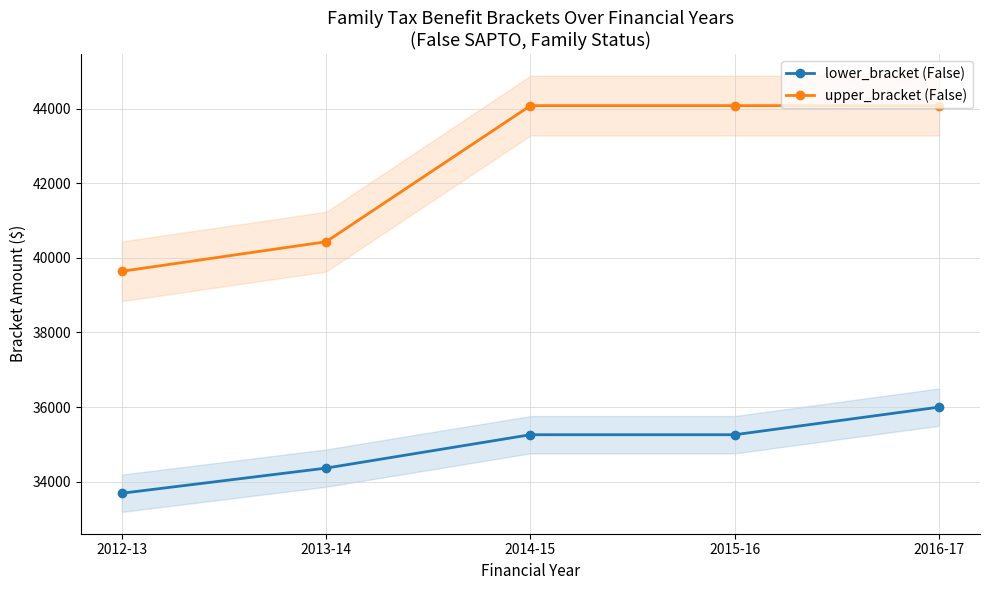

What are all the series names shown in the legend?

lower_bracket (False), upper_bracket (False)